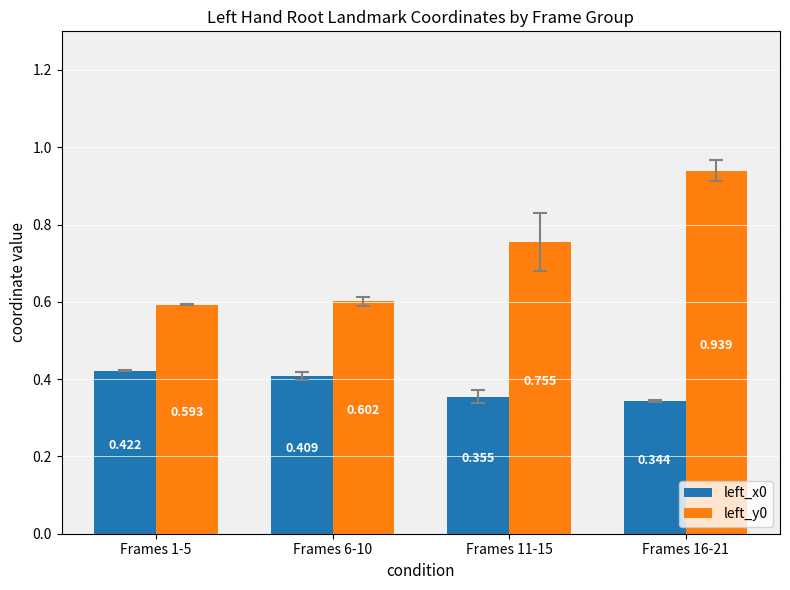

List the labels in order of left_x0 value, largest first.

Frames 1-5, Frames 6-10, Frames 11-15, Frames 16-21